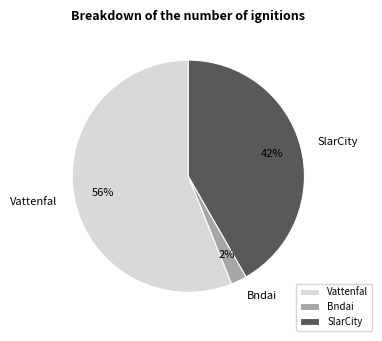

How many slices are in this pie chart?

3